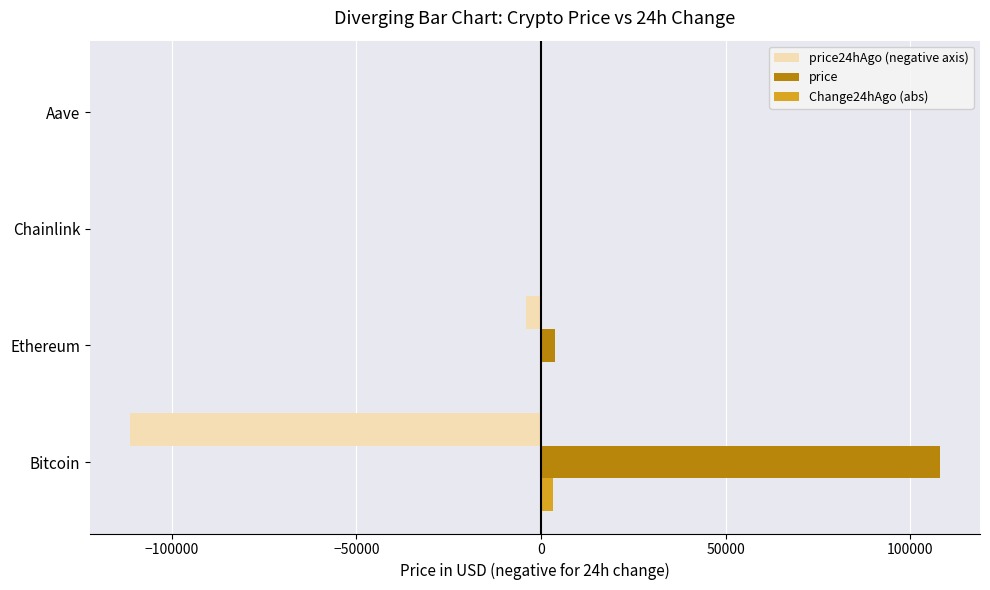

Which label corresponds to the largest value in the chart?

Bitcoin